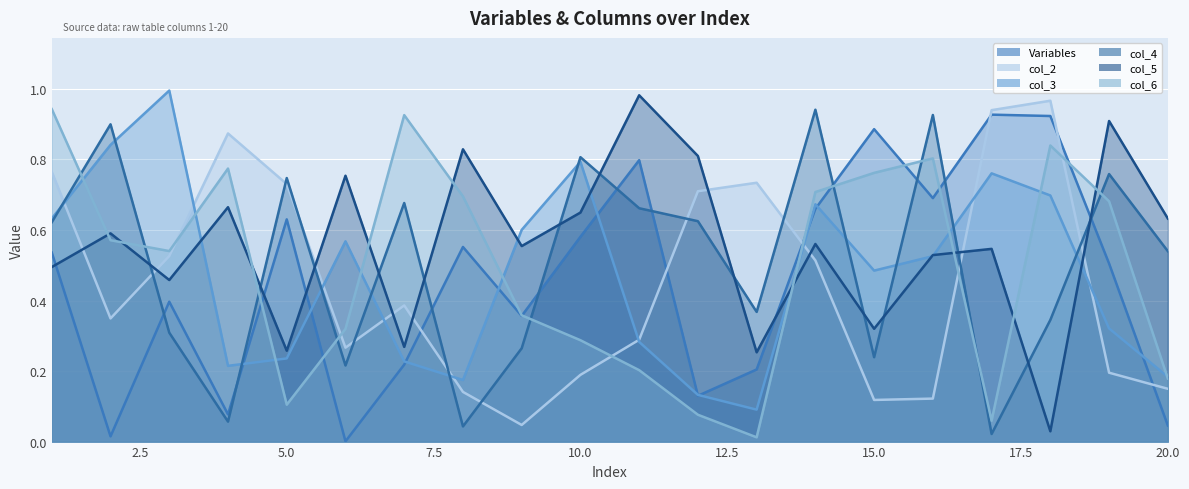

What is the total value across all series at 13?

1.7